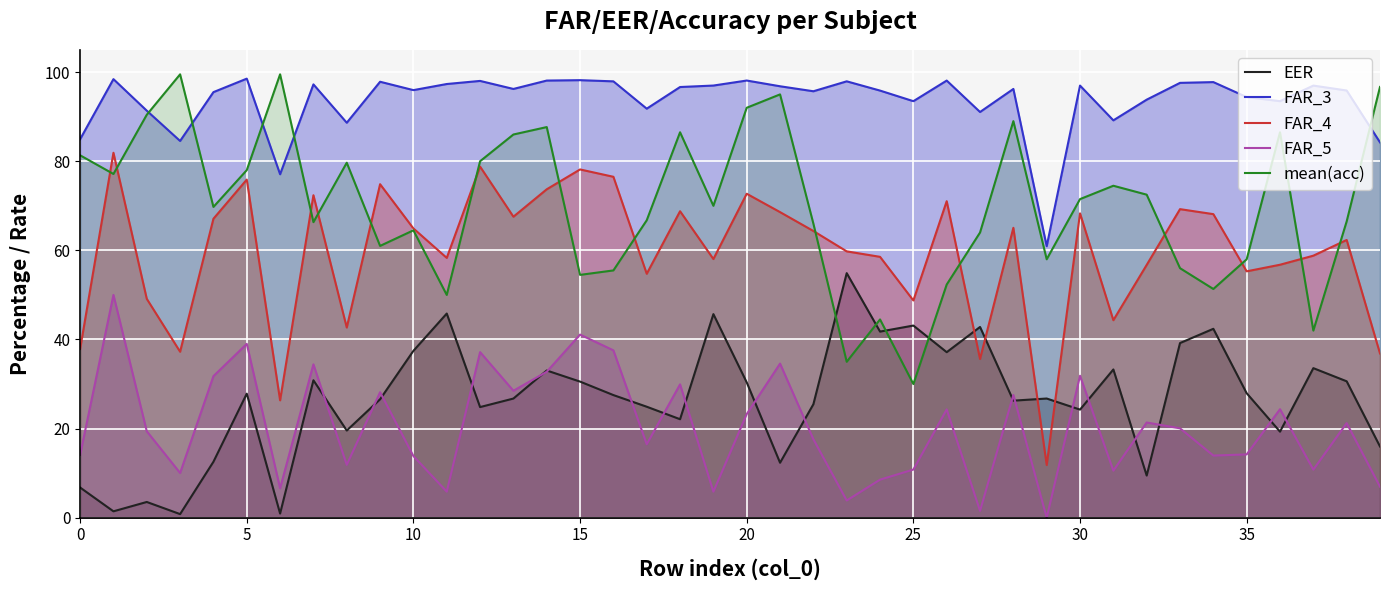

What value does the mean(acc) series have at 10?

64.5